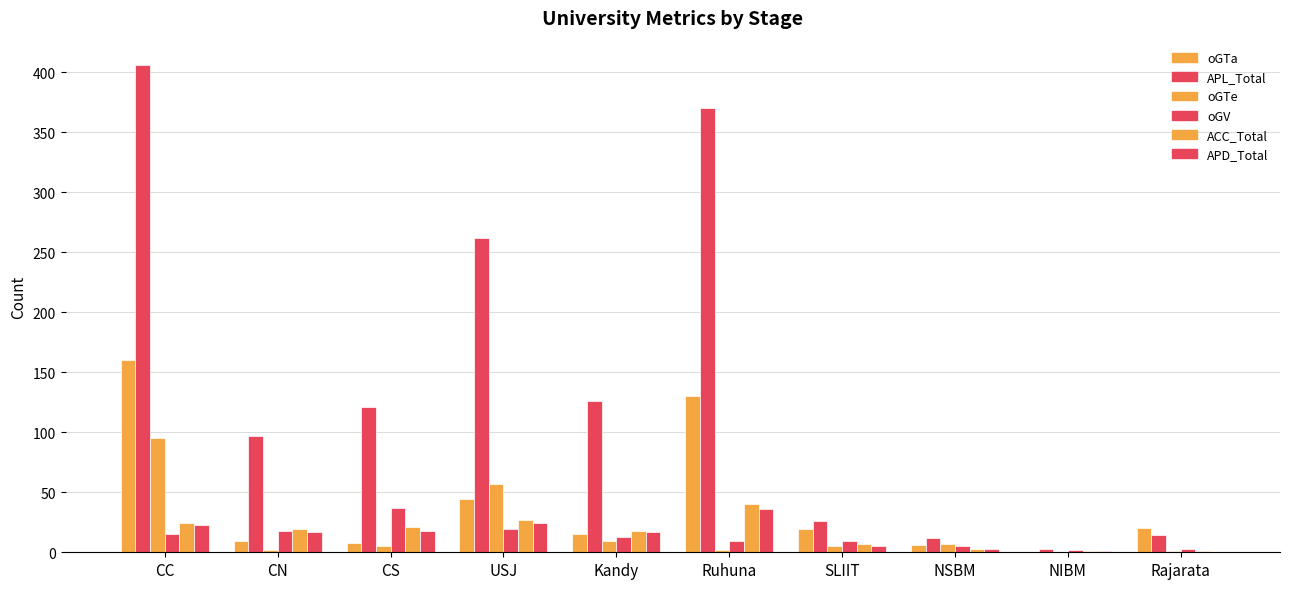

How many data points does each series have?

10